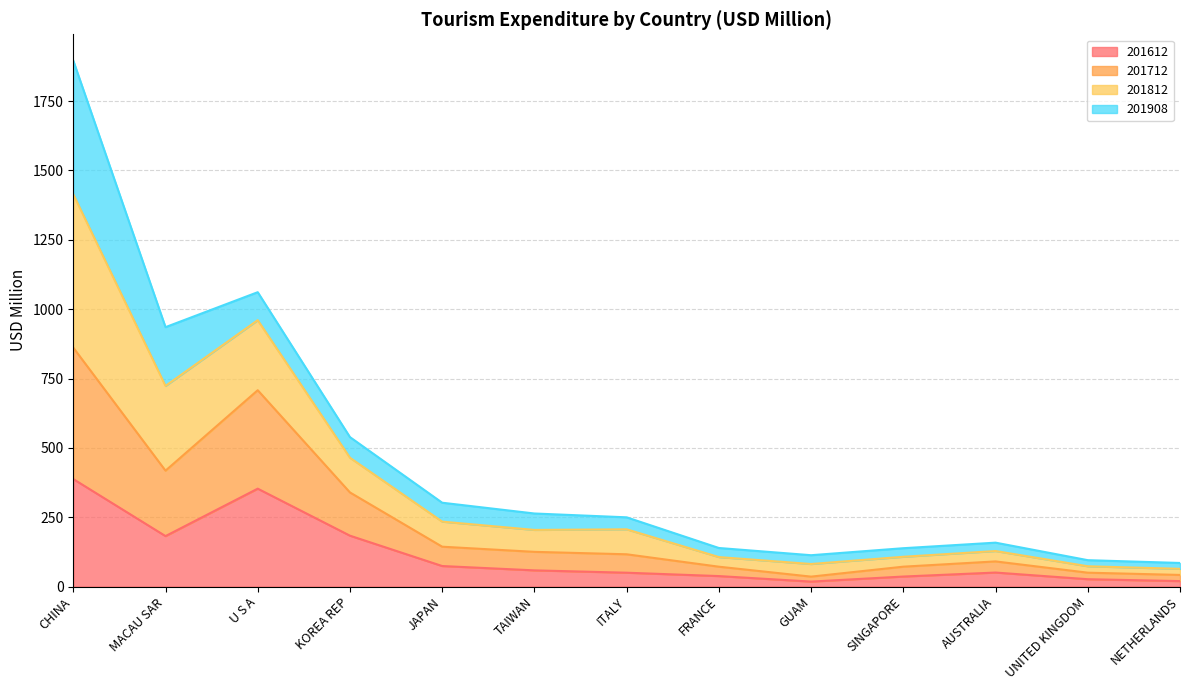

What is the approximate value of 201612 at MACAU SAR?

182.0